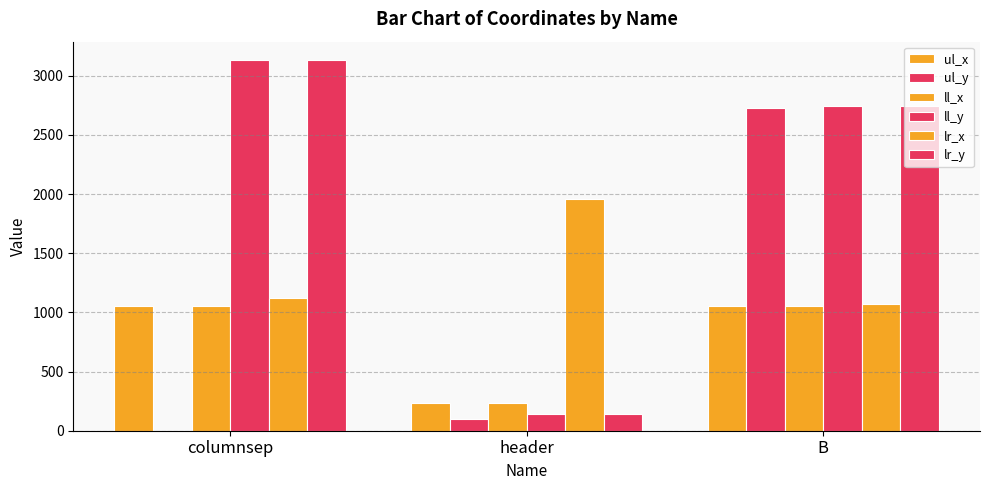

Where is ul_x nearest to the value 642?

columnsep